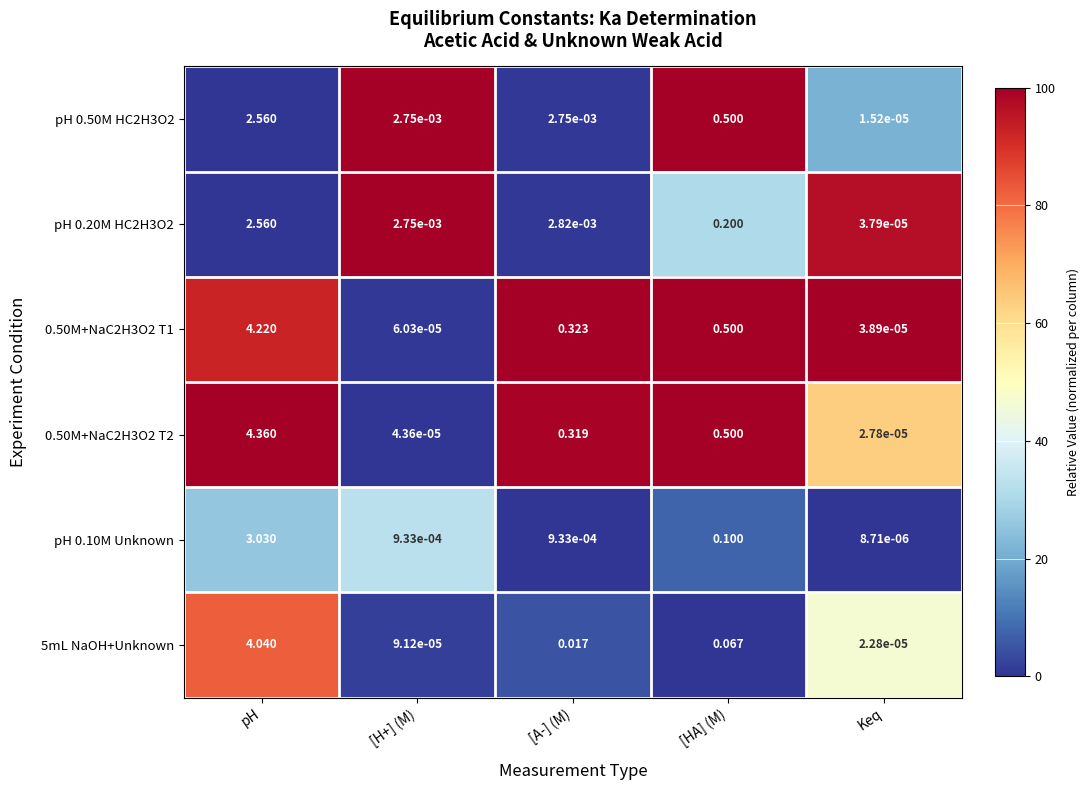

At which label is pH 0.20M HC2H3O2 closest to 1?

[HA] (M)